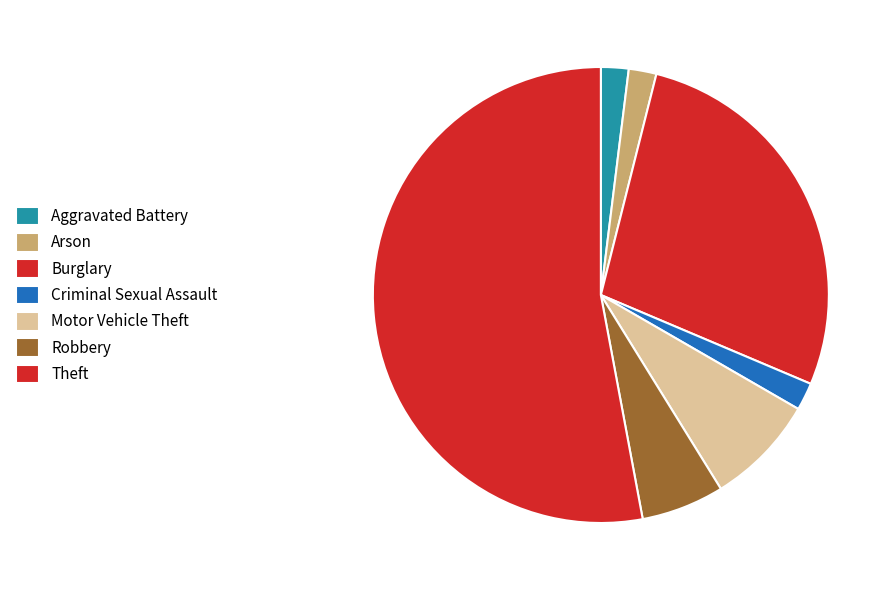

Which slice represents more than half of the pie?

Theft